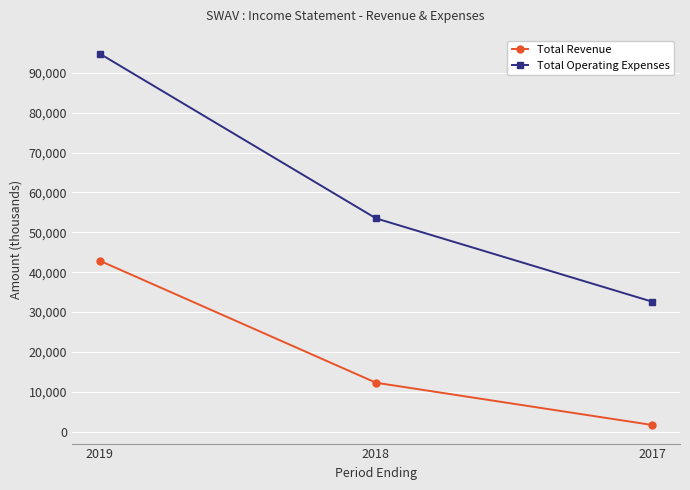

What is the minimum value for Total Operating Expenses?

32600